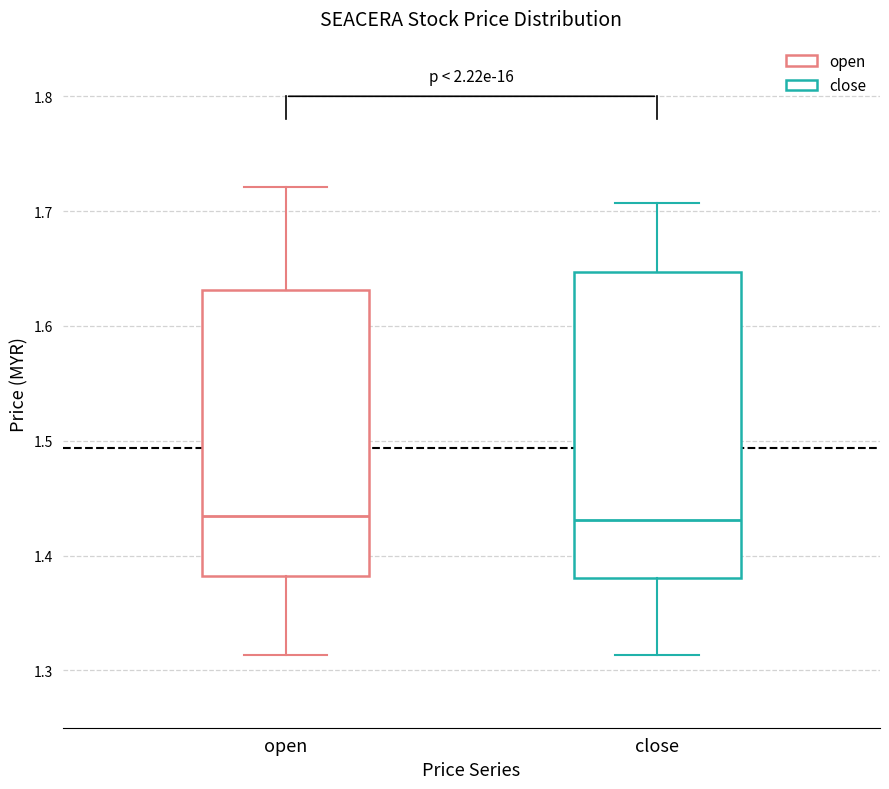

Comparing the boxes themselves (not the whiskers), which one is the tallest?

close